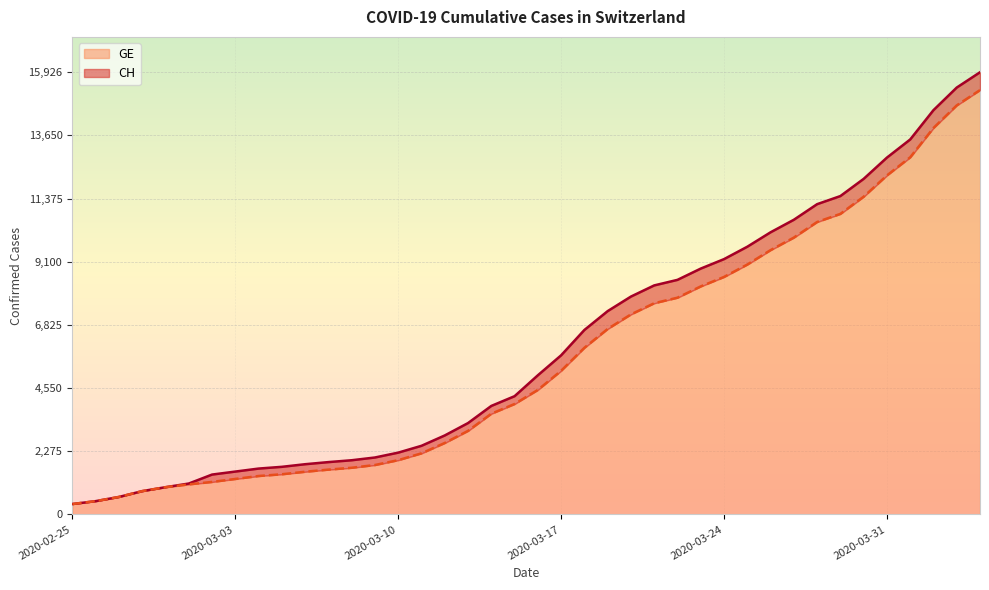

What is the difference between the maximum and minimum values in the CH series?

15551